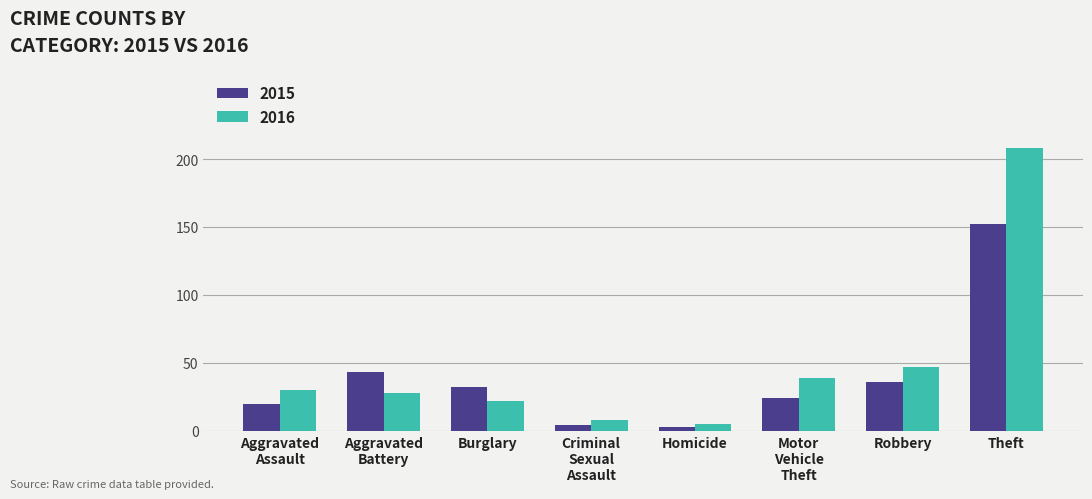

The value of 2015 at Burglary is 32. True or false?

True